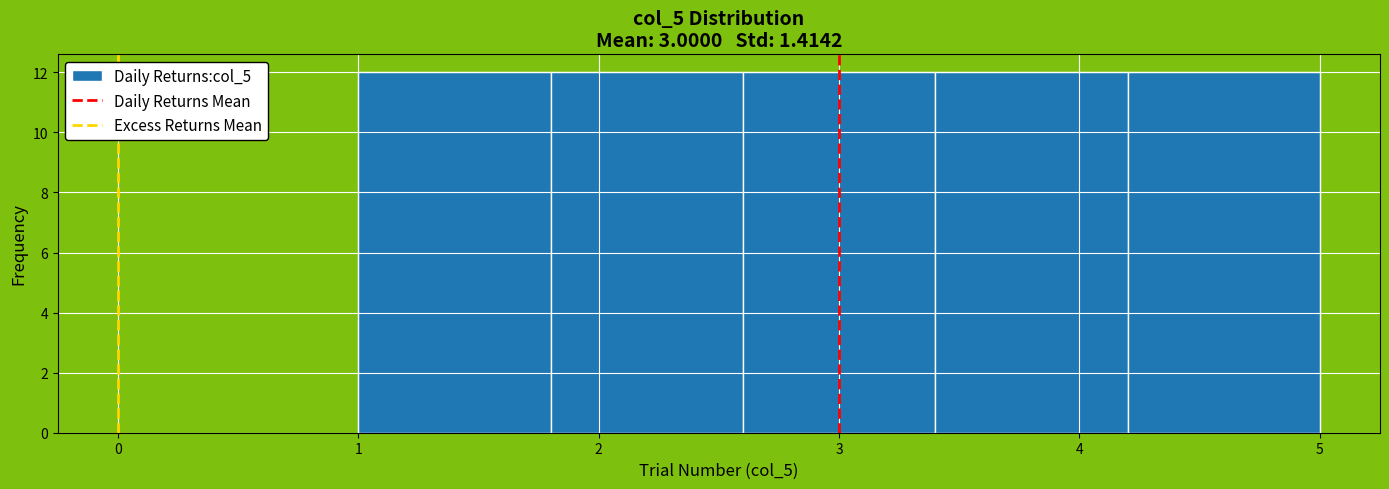

Reading left to right, list every bar in this chart as the range it spans on the x-axis followed by its height. The values are not printed on the chart, so give them approximately, as read against the axis.

1.0 to 1.8: 12
1.8 to 2.6: 12
2.6 to 3.4: 12
3.4 to 4.2: 12
4.2 to 5.0: 12